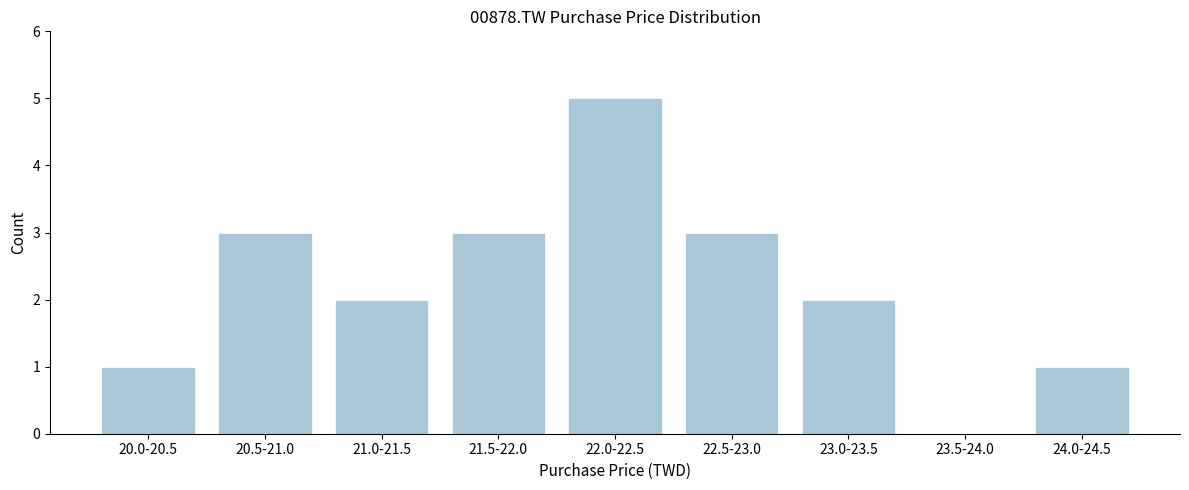

Reading left to right, extract all data points from this chart.

20.0-20.5=1	20.5-21.0=3	21.0-21.5=2	21.5-22.0=3	22.0-22.5=5	22.5-23.0=3	23.0-23.5=2	23.5-24.0=0	24.0-24.5=1